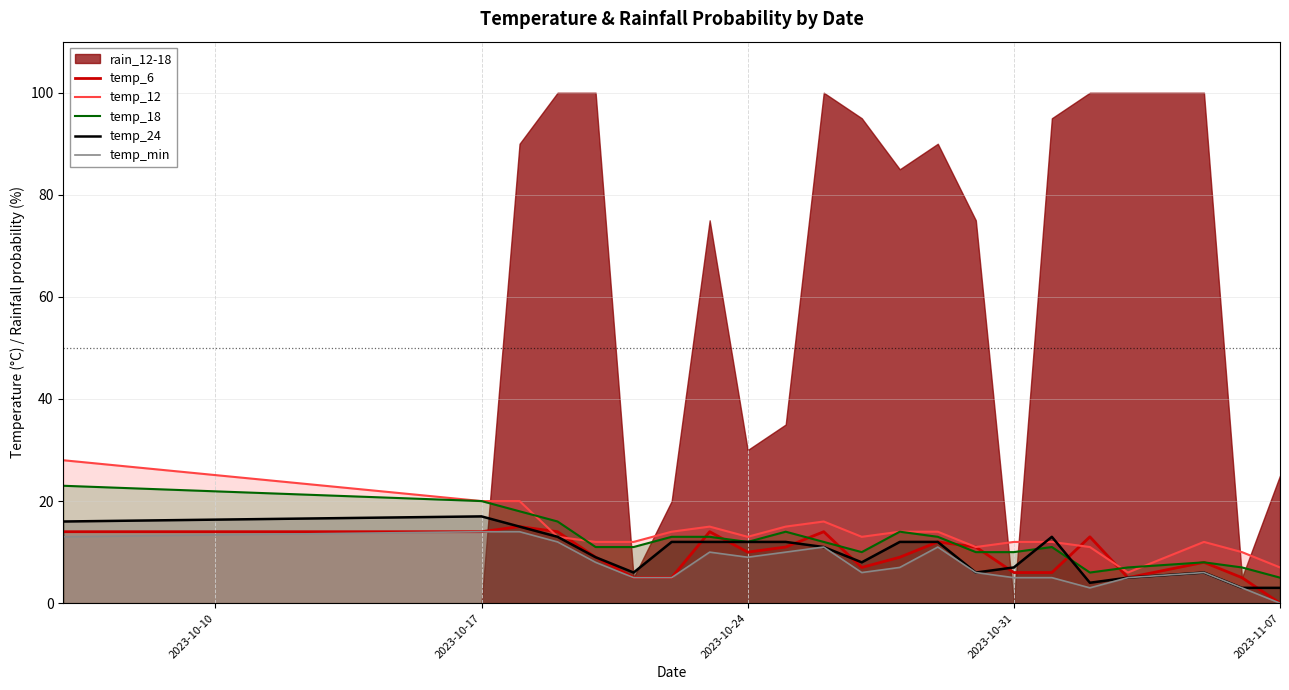

What is the maximum value for temp_min?

14